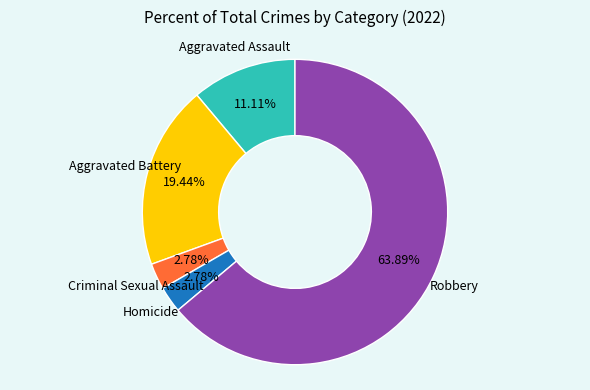

How many segments does this pie chart have?

5